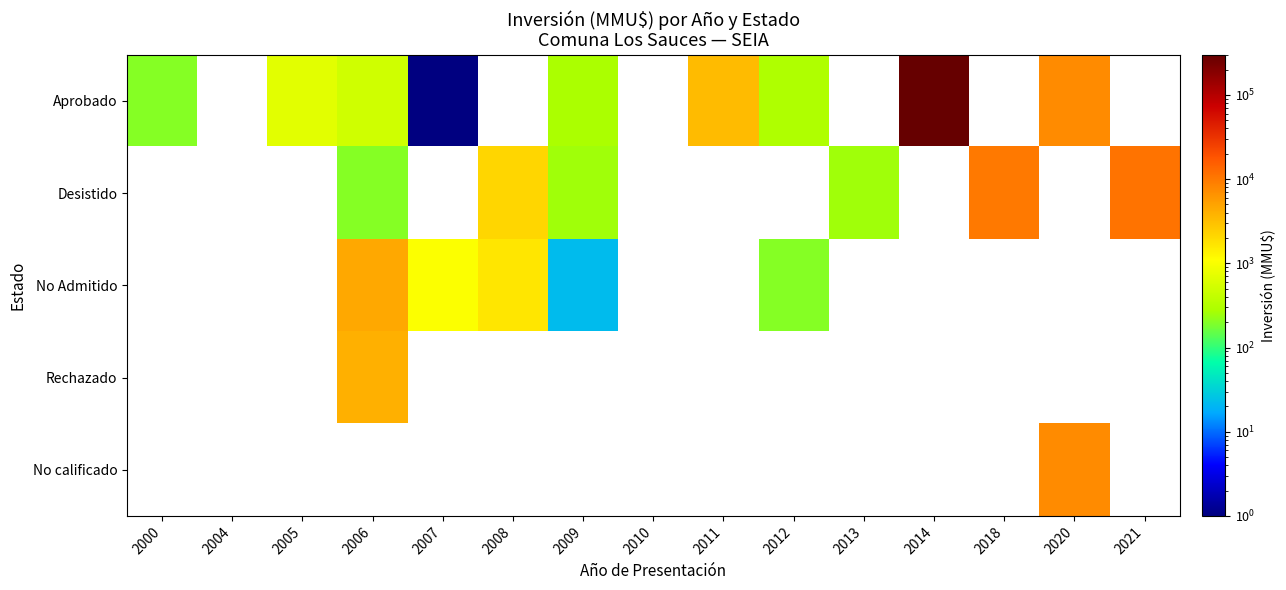

Which series has the largest range (max minus min)?

Aprobado